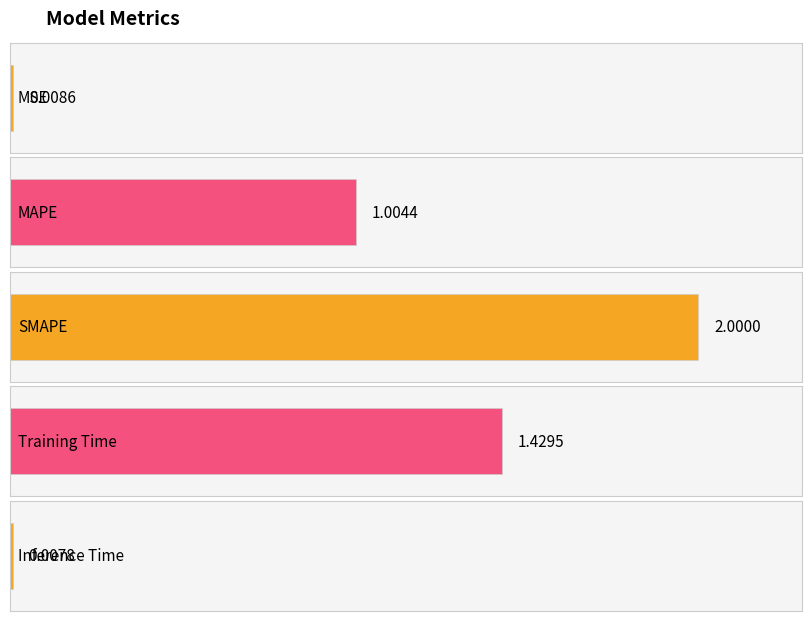

Rank the categories by value from lowest to highest.

Inference Time, MSE, MAPE, Training Time, SMAPE